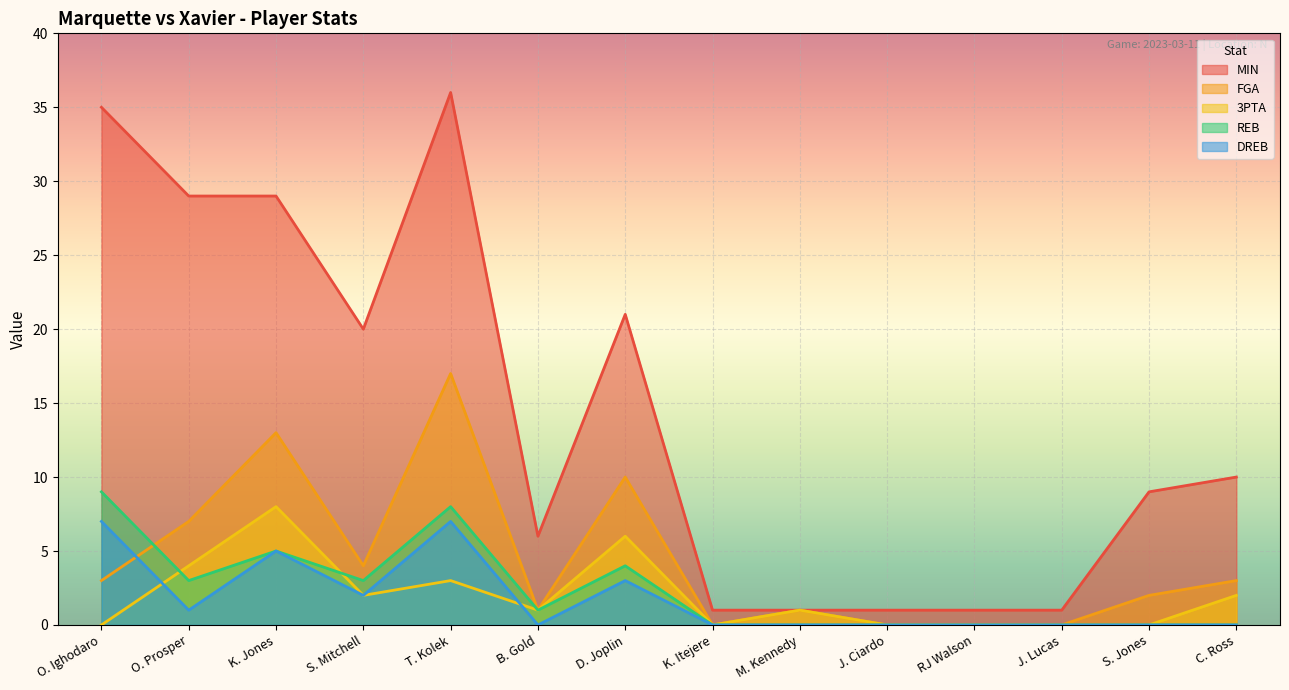

Between B. Gold and J. Ciardo, which series saw the biggest shift?

MIN